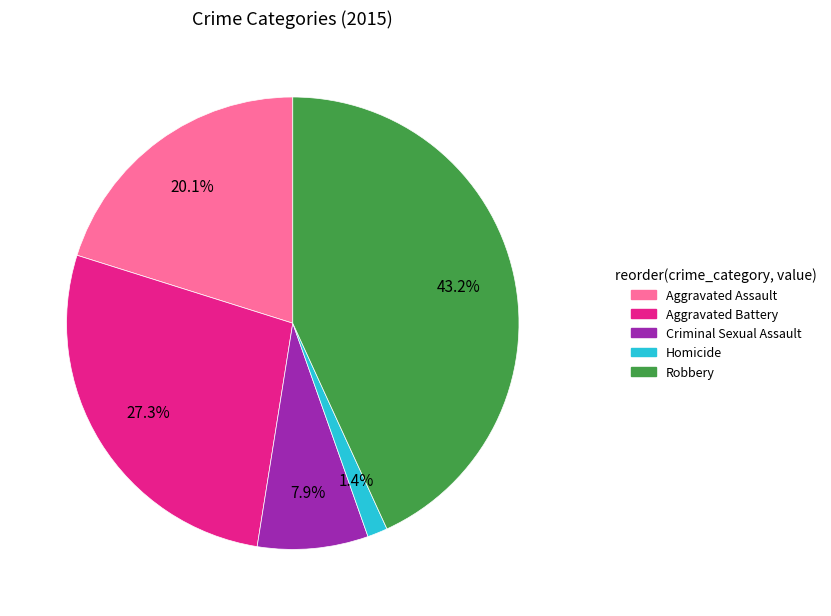

What percentage is the Aggravated Battery slice, to the nearest percent?

27%